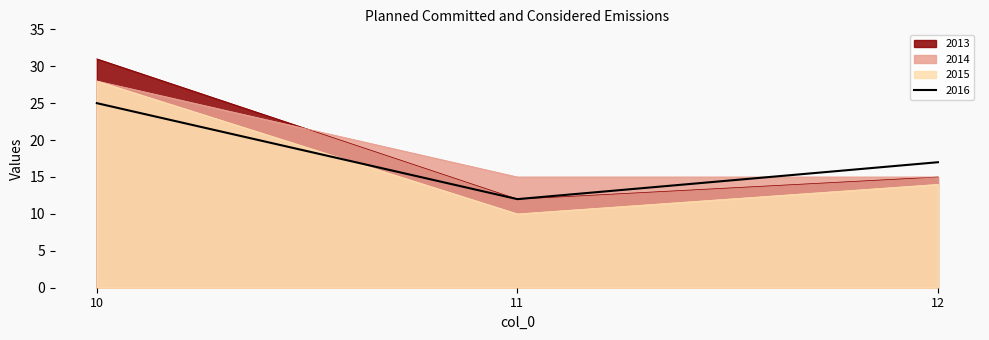

Reading left to right, extract all data points from this chart.

2013: 31	12	15
2014: 28	15	15
2015: 28	10	14
2016: 25	12	17